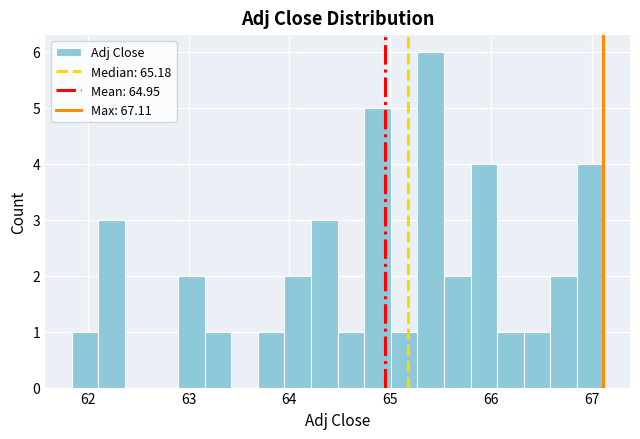

Read against the x-axis, roughly where is the centre of the tallest bar?

65.4